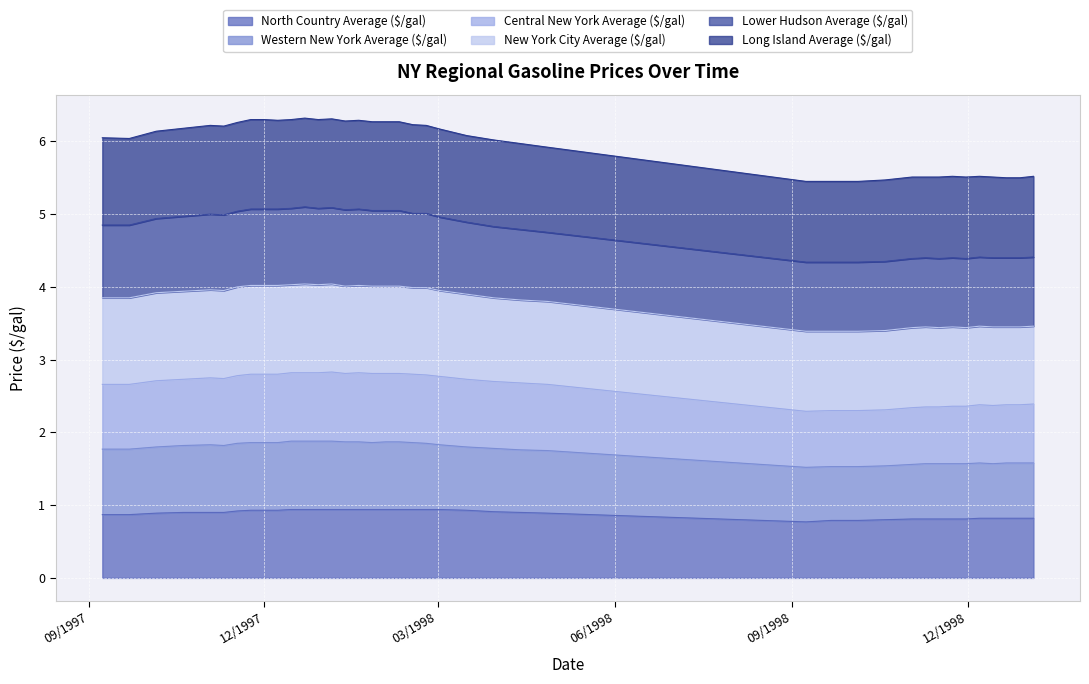

True or false: Western New York Average ($/gal) has more than 2 interior local peaks.

True